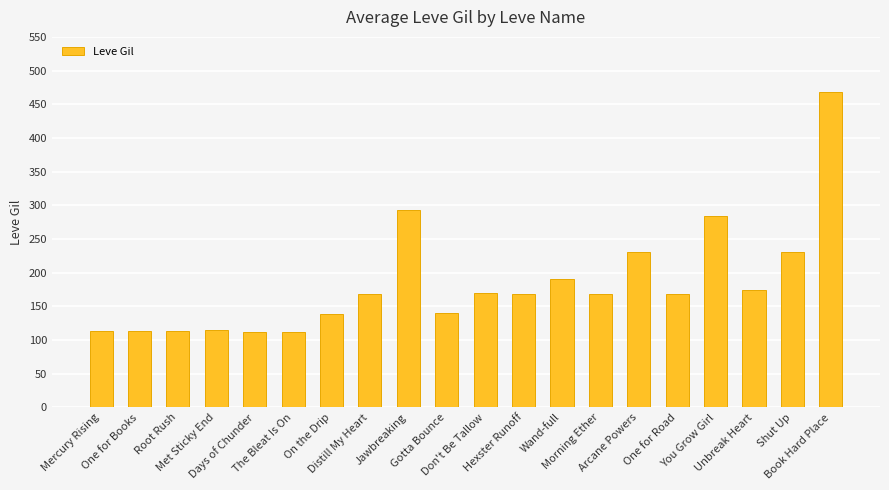

Which label corresponds to the largest value in the chart?

Book Hard Place